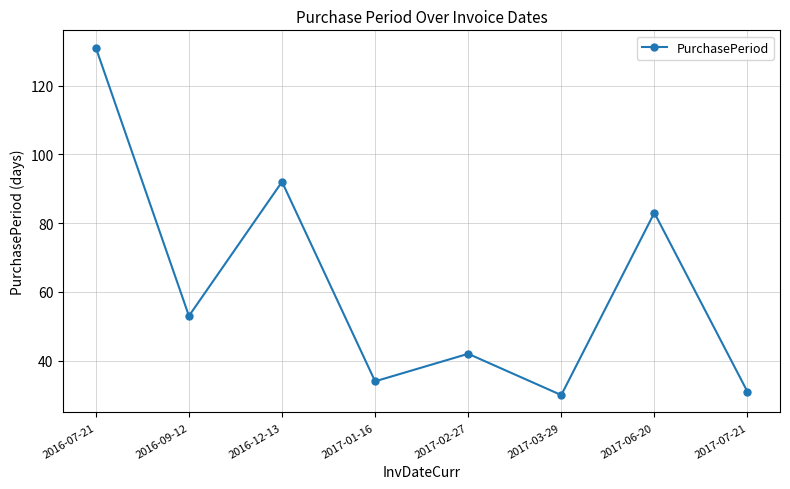

Approximately how many times larger is the value at 2016-07-21 compared to 2017-02-27?

3.1